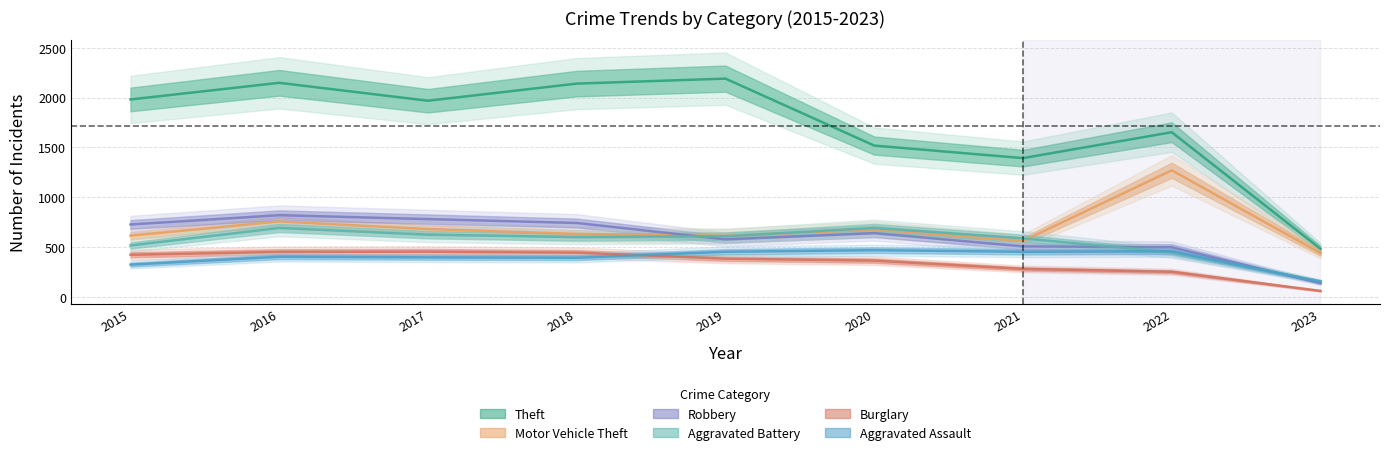

True or false: Aggravated Battery has more than 1 interior local peaks.

True